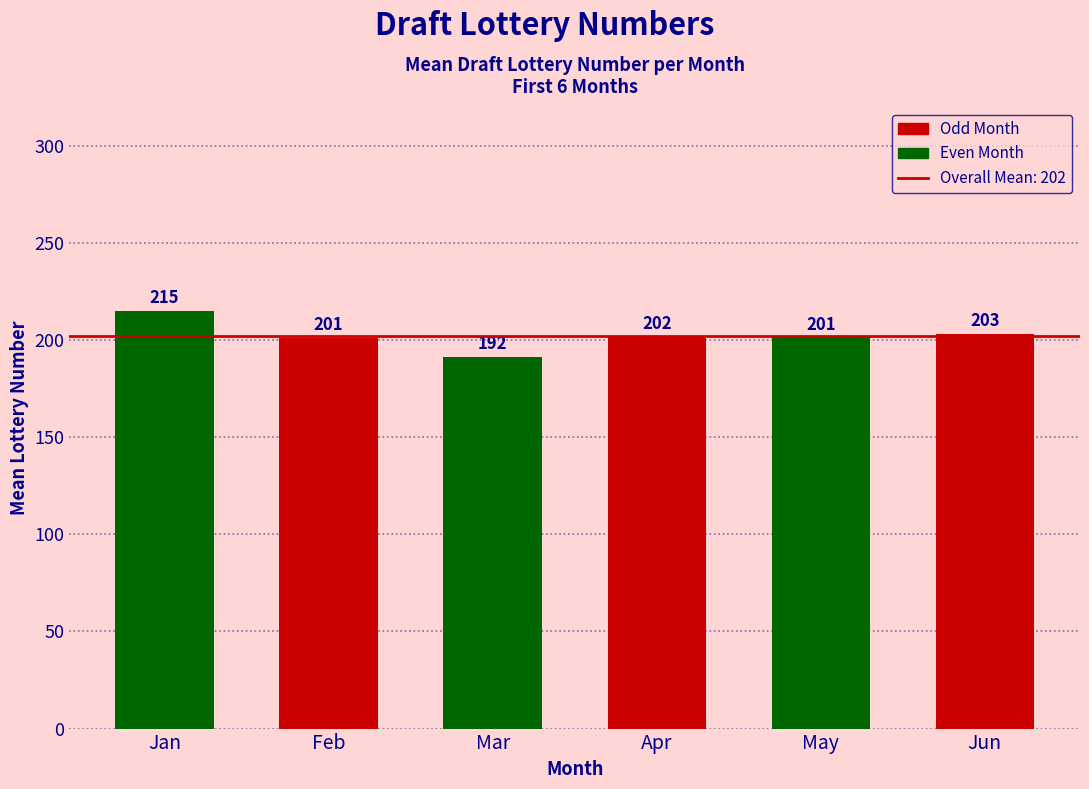

The value at Mar is 110.0. True or false?

False